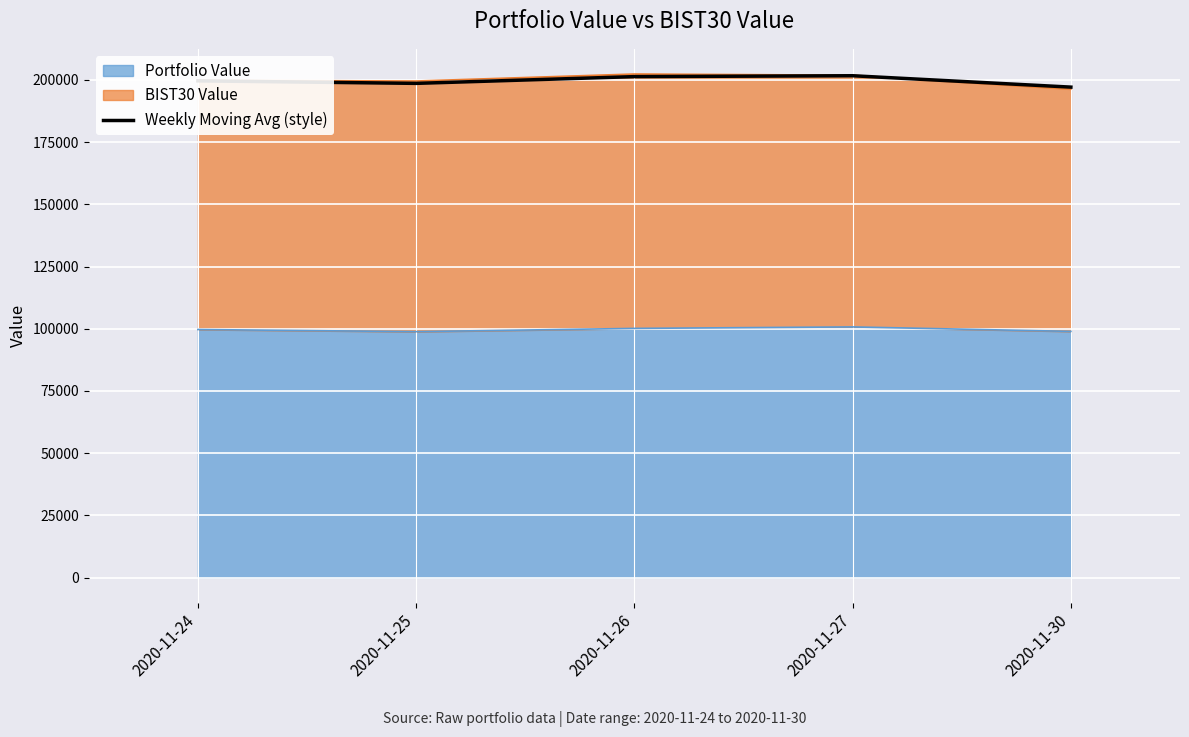

What is the change in value from 2020-11-24 to 2020-11-26?

+1702.4